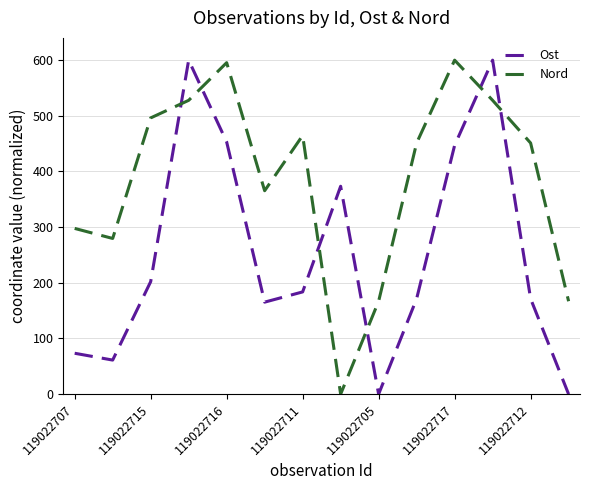

Which series has the largest total across all categories?

Nord